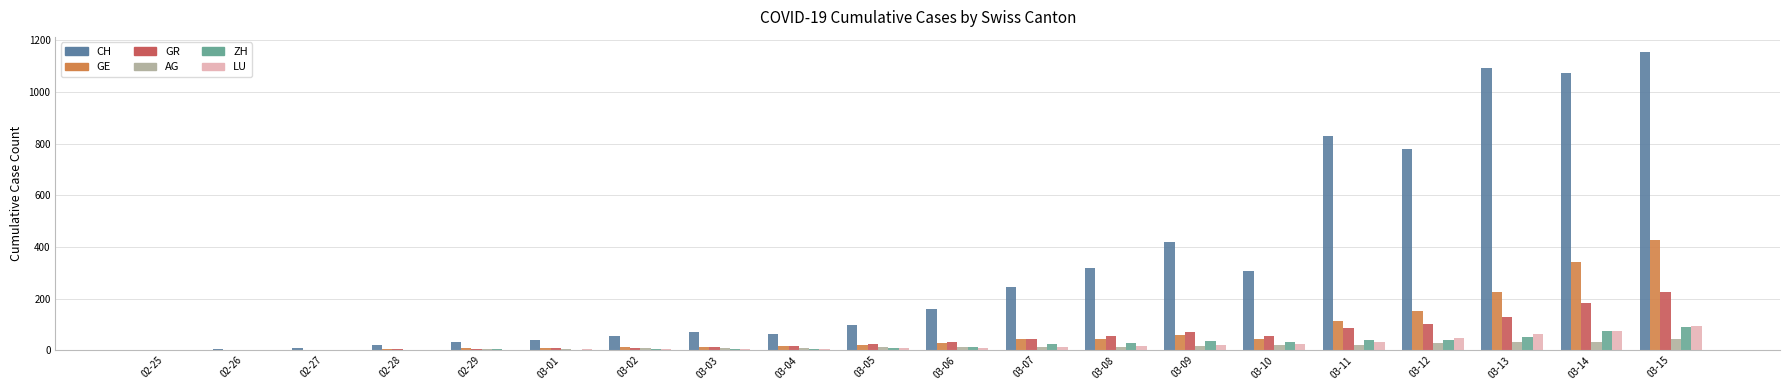

Read the GR value at 03-13.

128